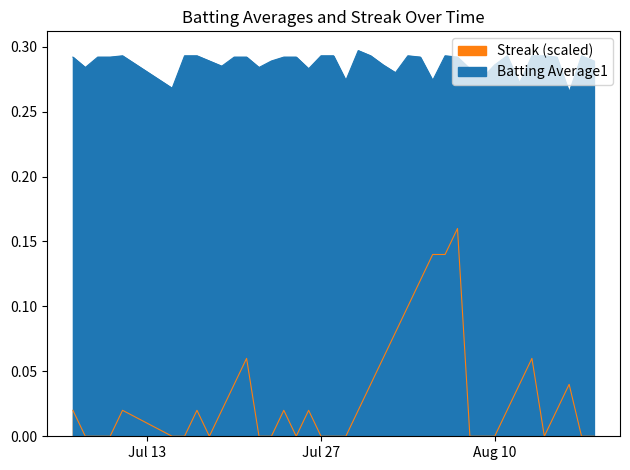

Where is Batting Average1 nearest to the value 0?

2010-08-16